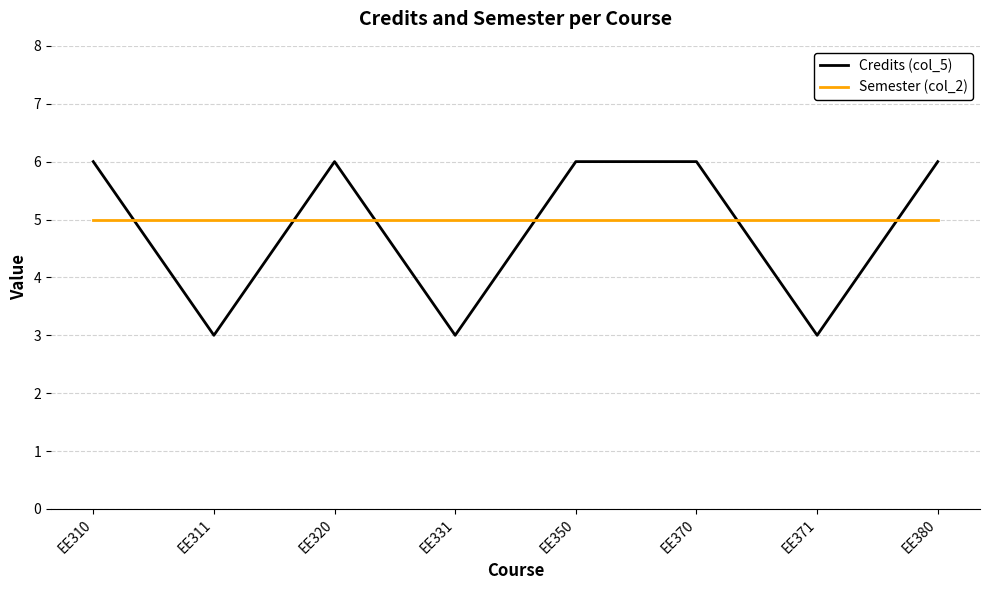

What is the sum of the Credits (col_5) values at EE371 and EE370?

9